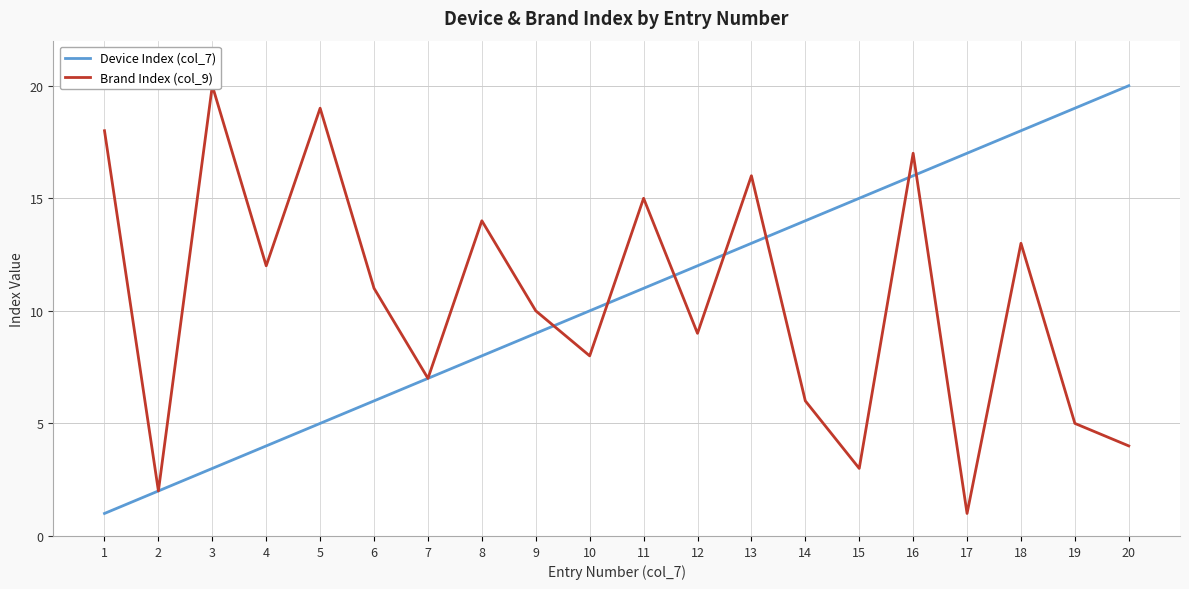

At which label is Brand Index (col_9) closest to 10?

9